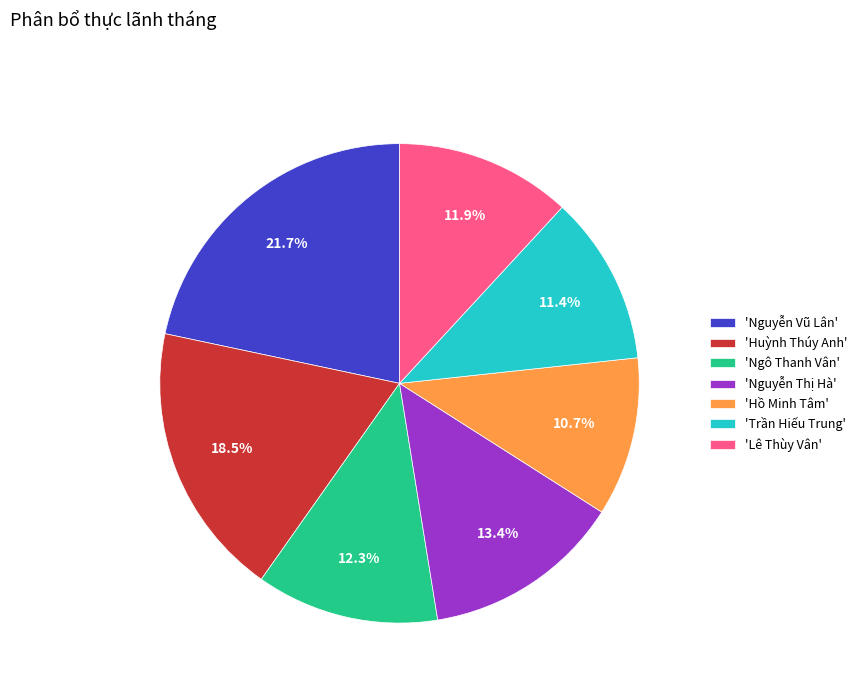

Does 'Trần Hiếu Trung' account for over 50% of the chart?

No